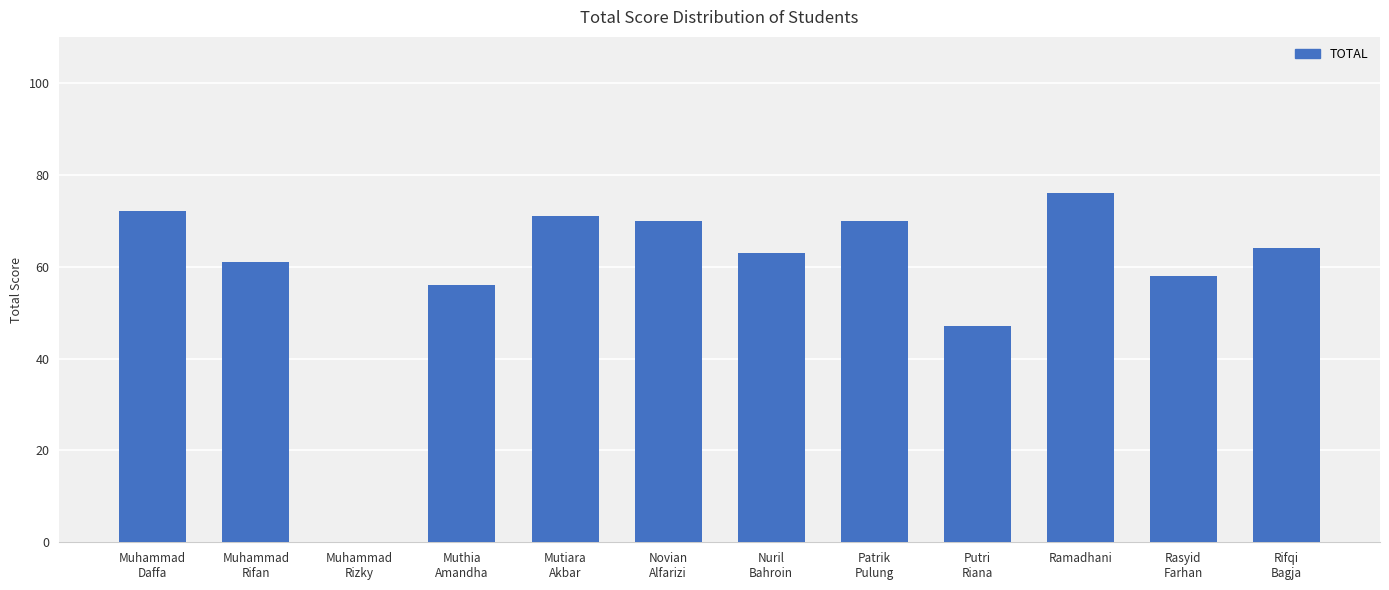

The value at Muhammad
Daffa is 72. True or false?

True